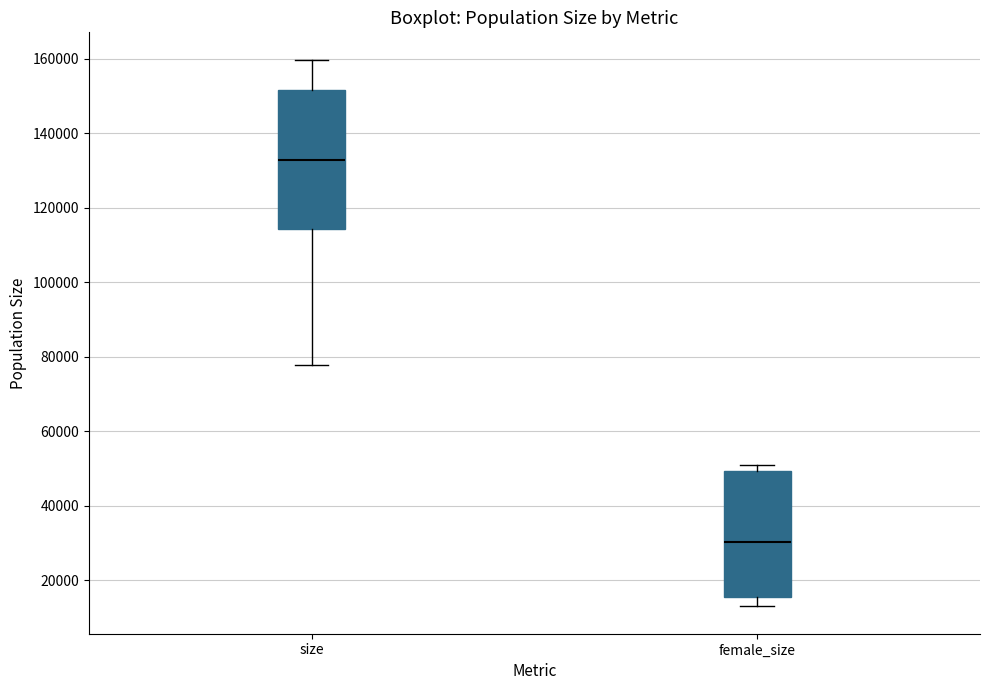

Reading left to right, read every box against the y-axis: the position of its median line, the range the box covers, and the ends of its whiskers. The values are not printed on the chart, so give them approximately, as read against the axis.

size: median 132000, box 114000 to 152000, whiskers 78000 to 160000
female_size: median 30000, box 16000 to 50000, whiskers 12000 to 50000 (just above the box's upper edge)